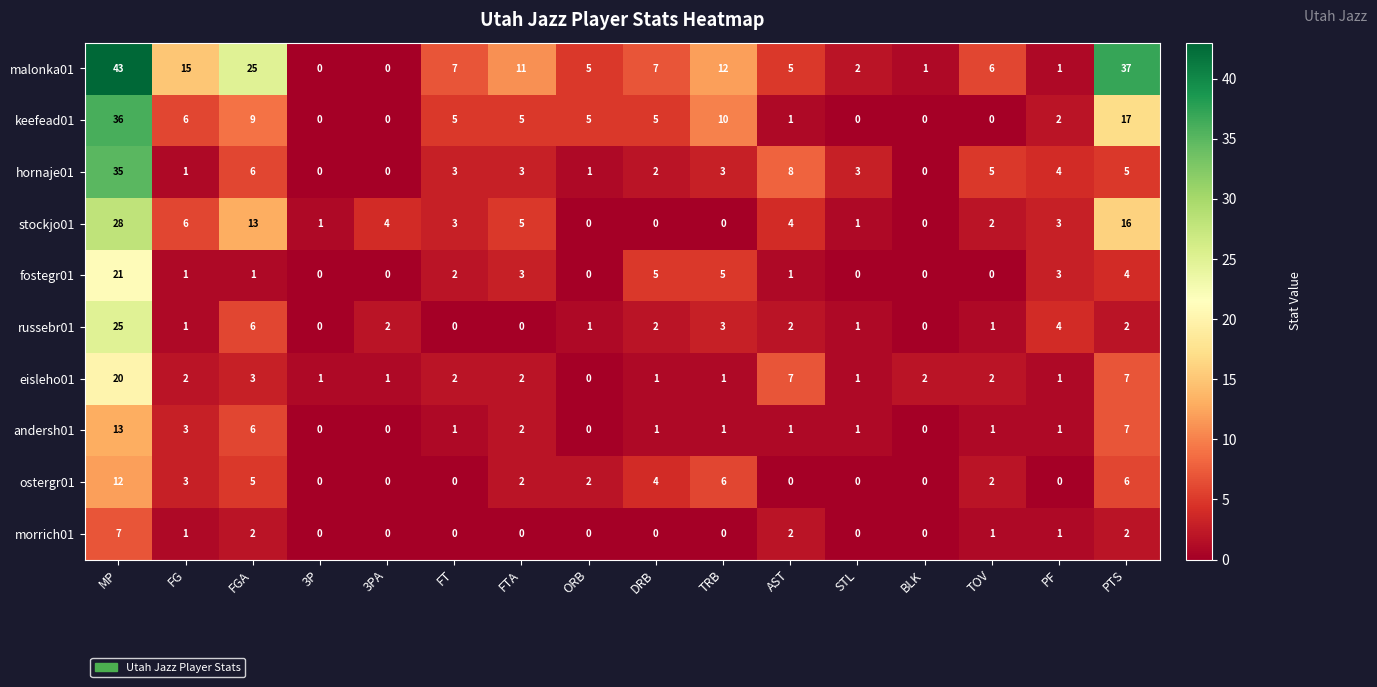

The value of malonka01 at STL is 1. True or false?

False